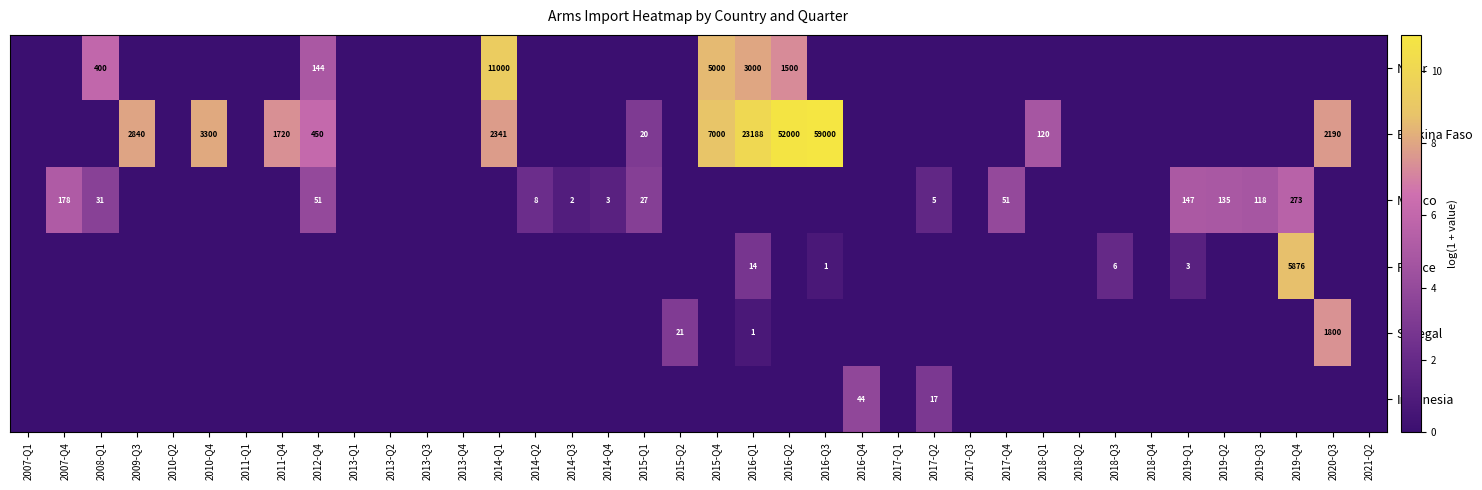

Is it true that Mexico equals 3 at 2017-Q2?

False